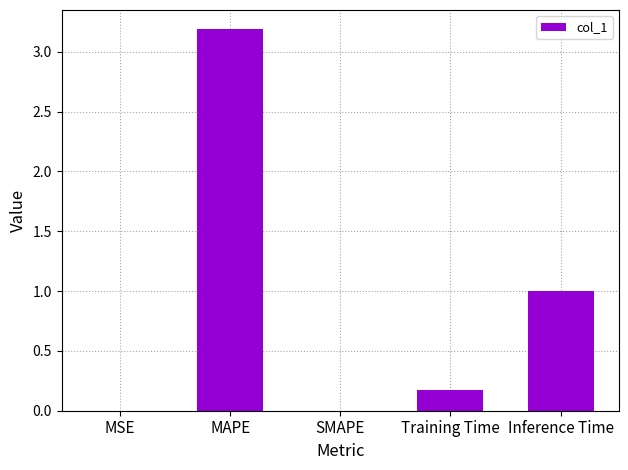

Between Training Time and MSE, which is larger?

Training Time